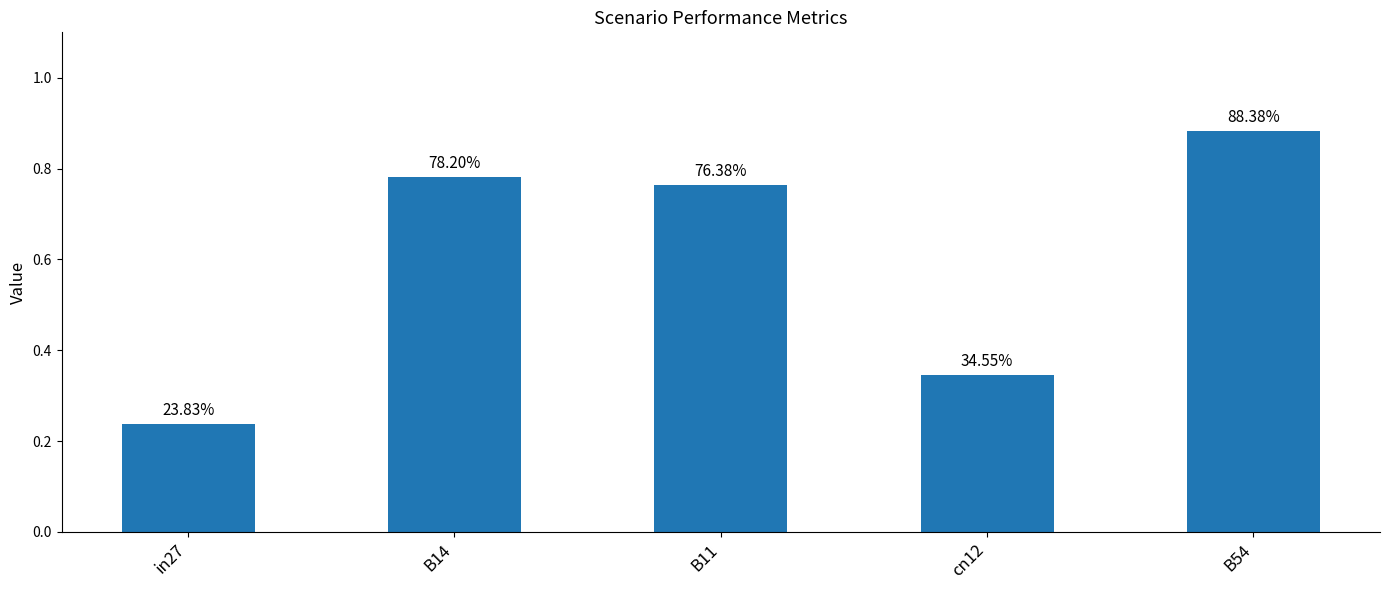

Rank the categories by value from lowest to highest.

in27, cn12, B11, B14, B54